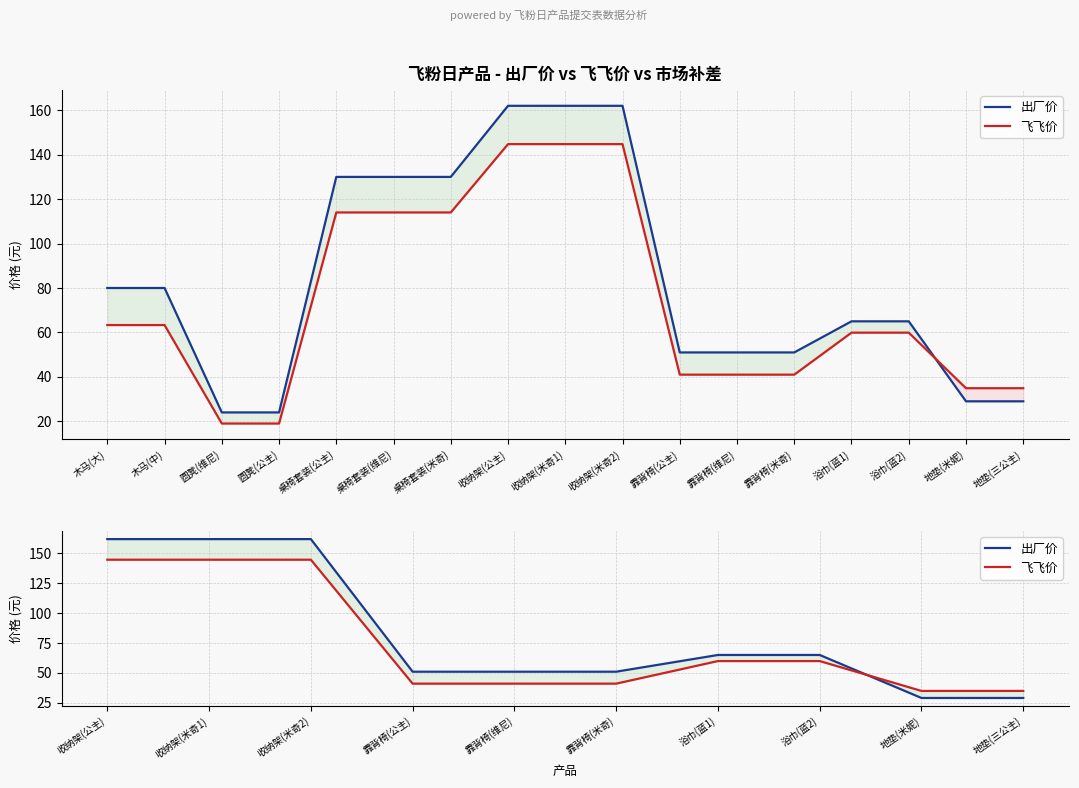

After their last crossing, which series has the higher values: 出厂价 or 飞飞价?

飞飞价